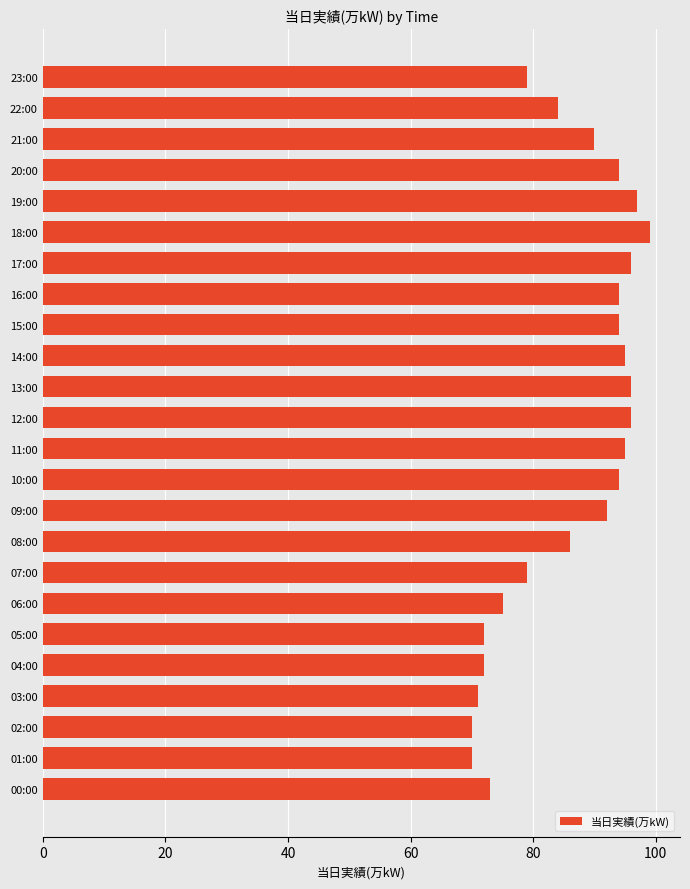

Reading top to bottom, extract all data points from this chart.

23:00=79	22:00=84	21:00=90	20:00=94	19:00=97	18:00=99	17:00=96	16:00=94	15:00=94	14:00=95	13:00=96	12:00=96	11:00=95	10:00=94	09:00=92	08:00=86	07:00=79	06:00=75	05:00=72	04:00=72	03:00=71	02:00=70	01:00=70	00:00=73